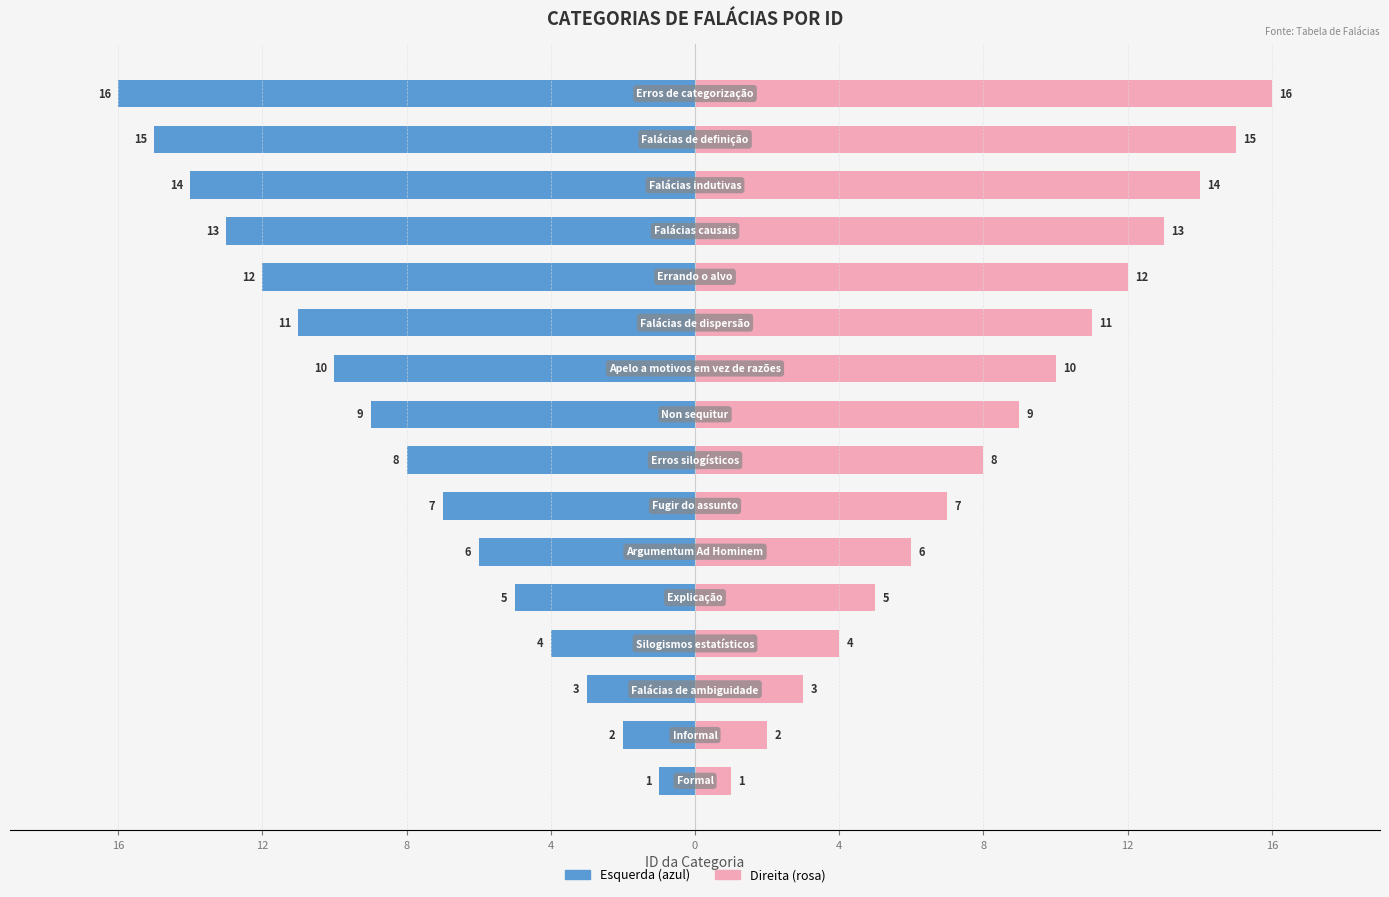

The id_categoria (direita) series shows 23 at 13. True or false?

False